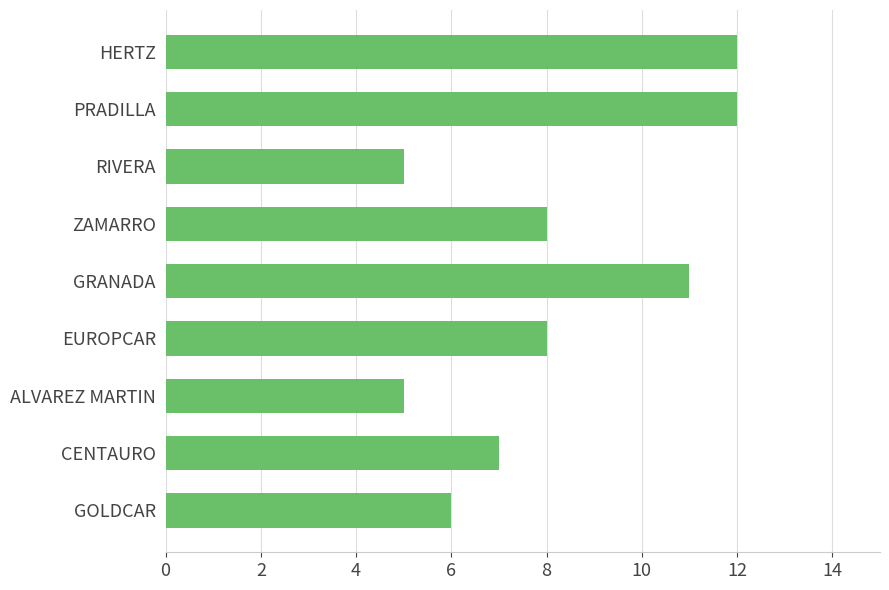

Reading top to bottom, extract all data points from this chart.

HERTZ=12	PRADILLA=12	RIVERA=5	ZAMARRO=8	GRANADA=11	EUROPCAR=8	ALVAREZ MARTIN=5	CENTAURO=7	GOLDCAR=6